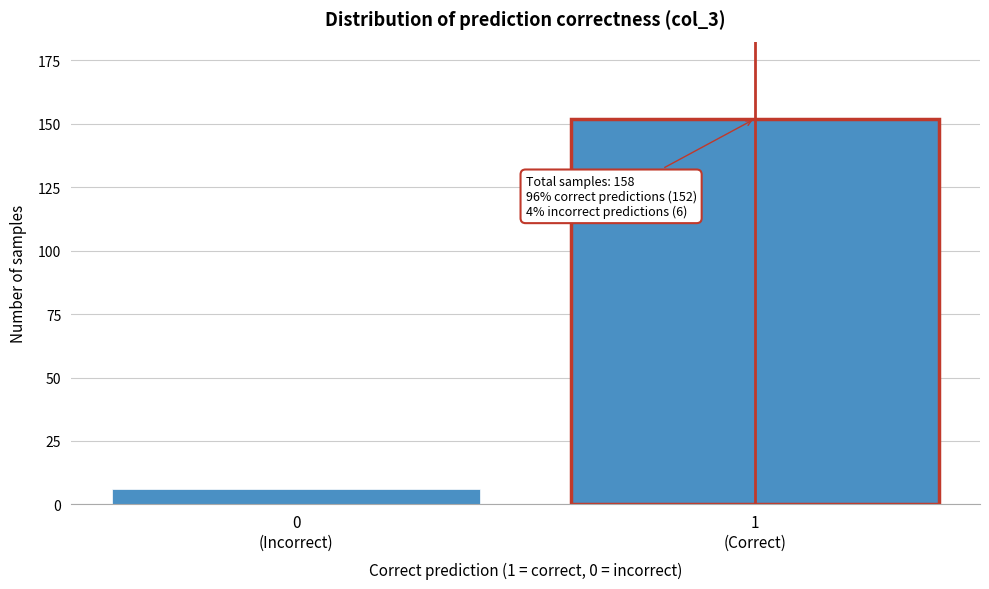

Reading left to right, what are all the values shown in this chart?

6	152